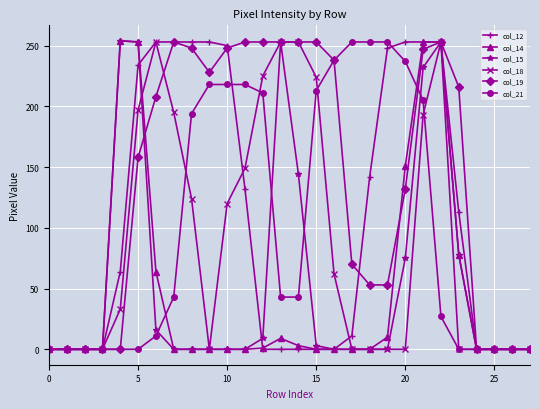

At how many categories does at least one series exceed 186?

20